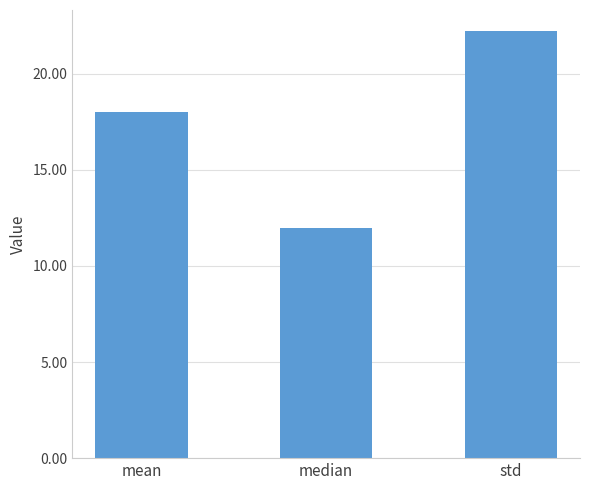

Reading left to right, transcribe all the data shown in this chart.

mean=18.0	median=12.0	std=22.2